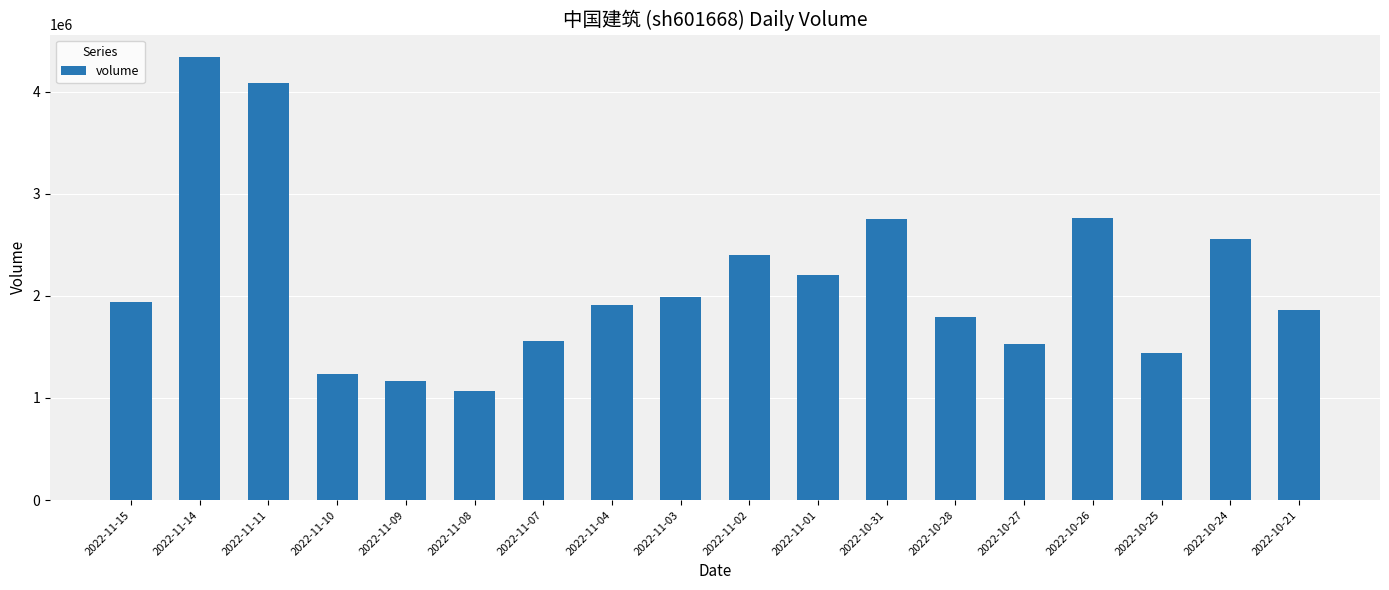

What is the label of the 16th bar from the left?

2022-10-25